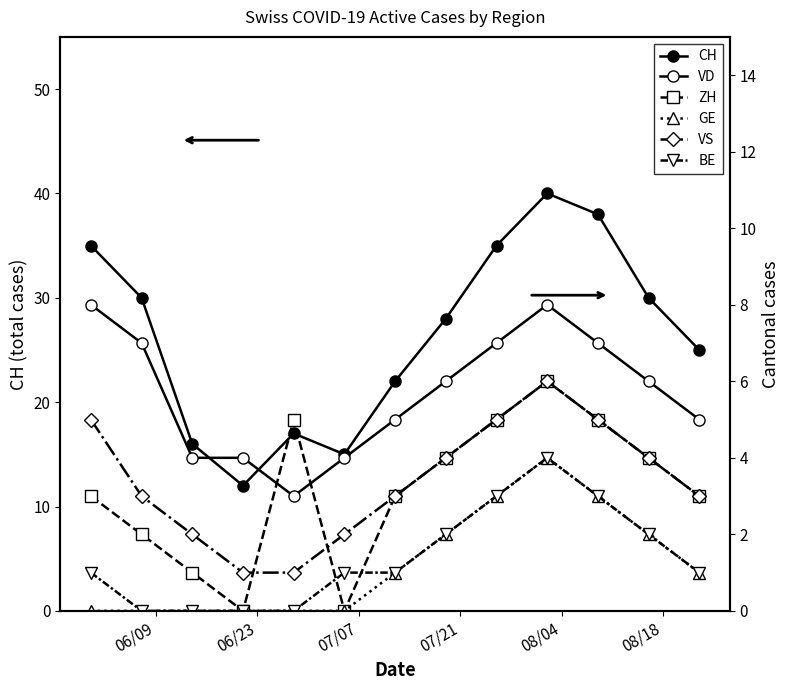

True or false: VS and CH intersect in this chart.

False